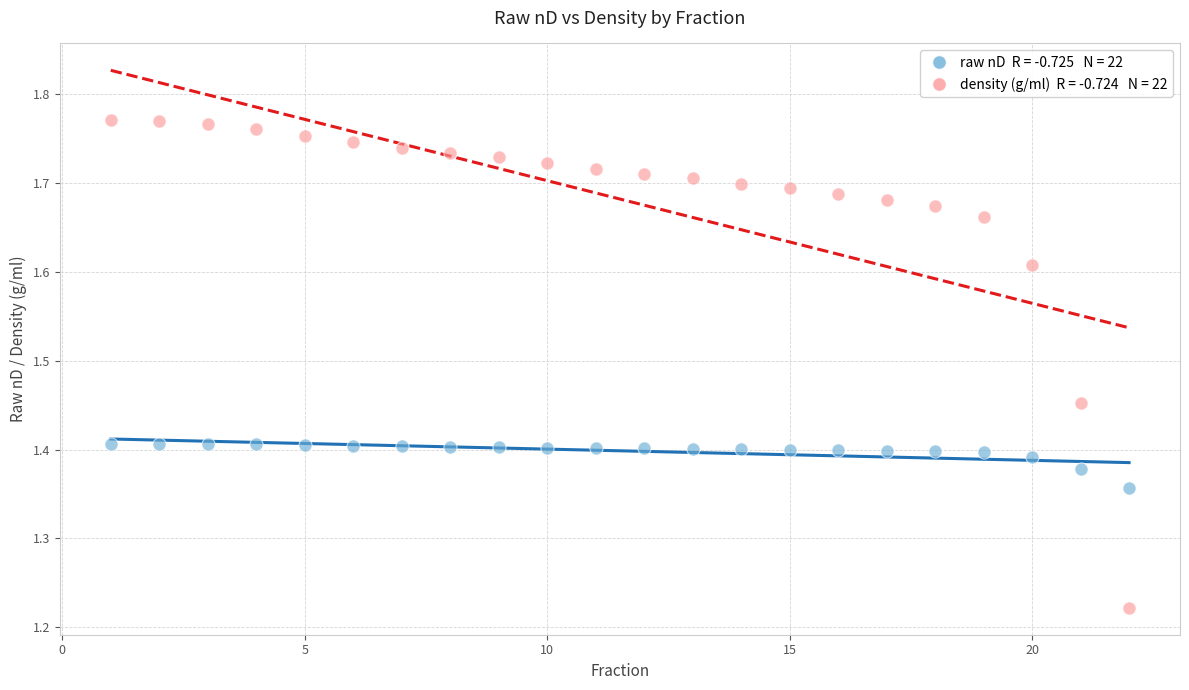

Across all data points, what is the range of X values (max minus min)?

21.0